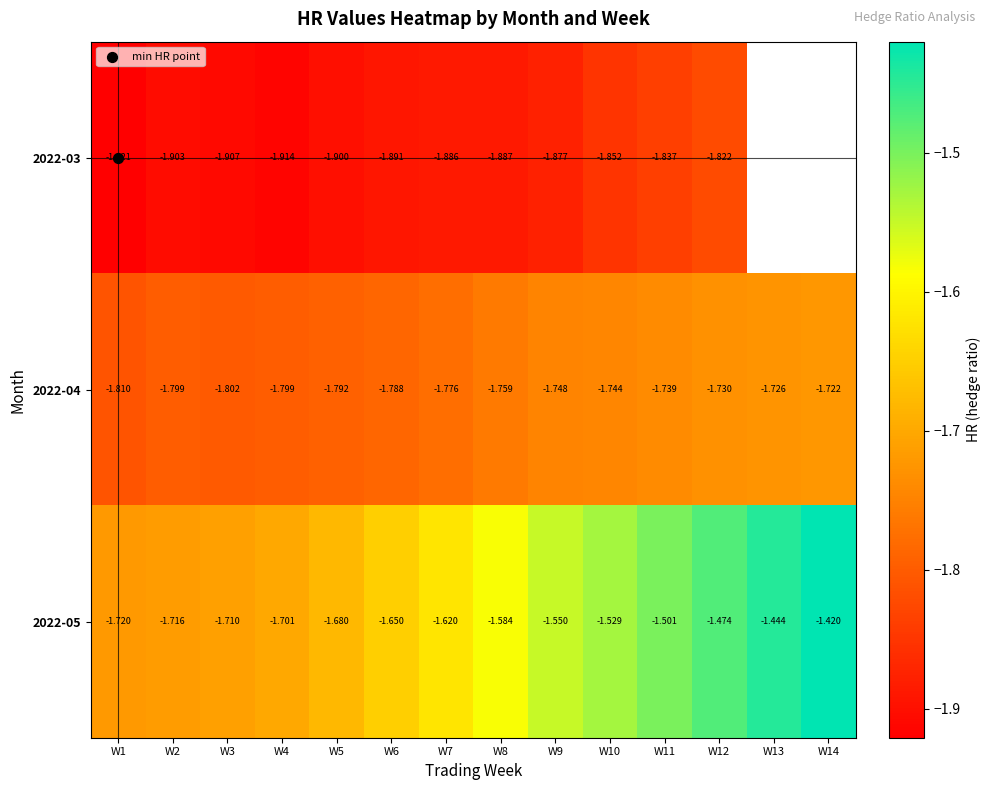

What is the total value across all series at W6?

-5.3